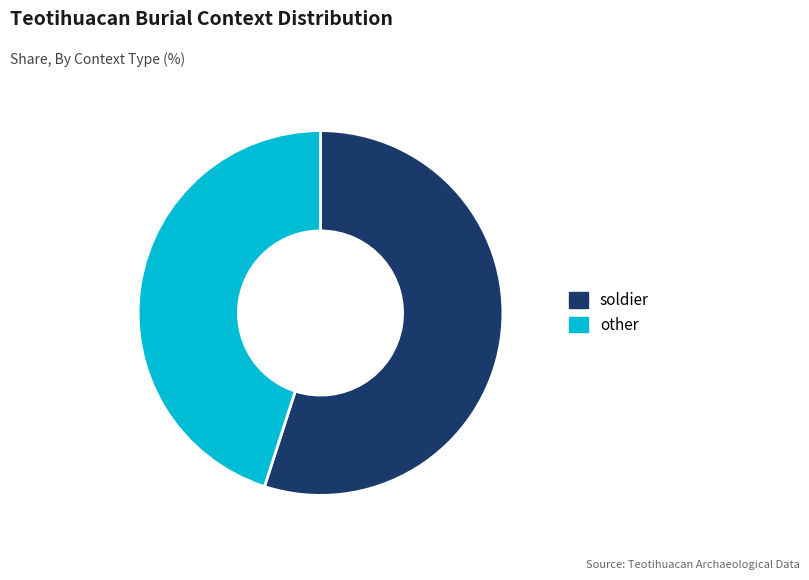

Is the sum of other and soldier greater than half?

Yes